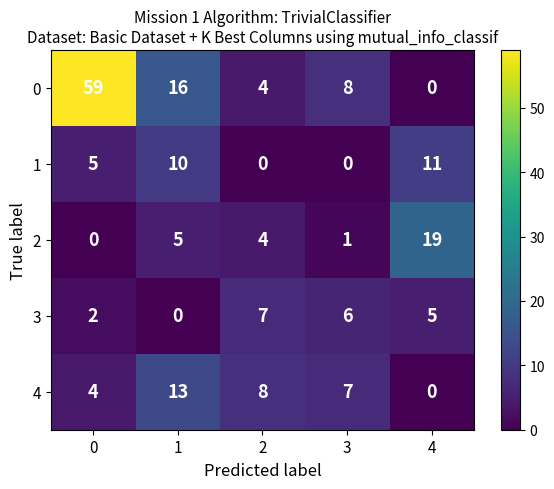

What is the difference between the highest and lowest values at 0?

59